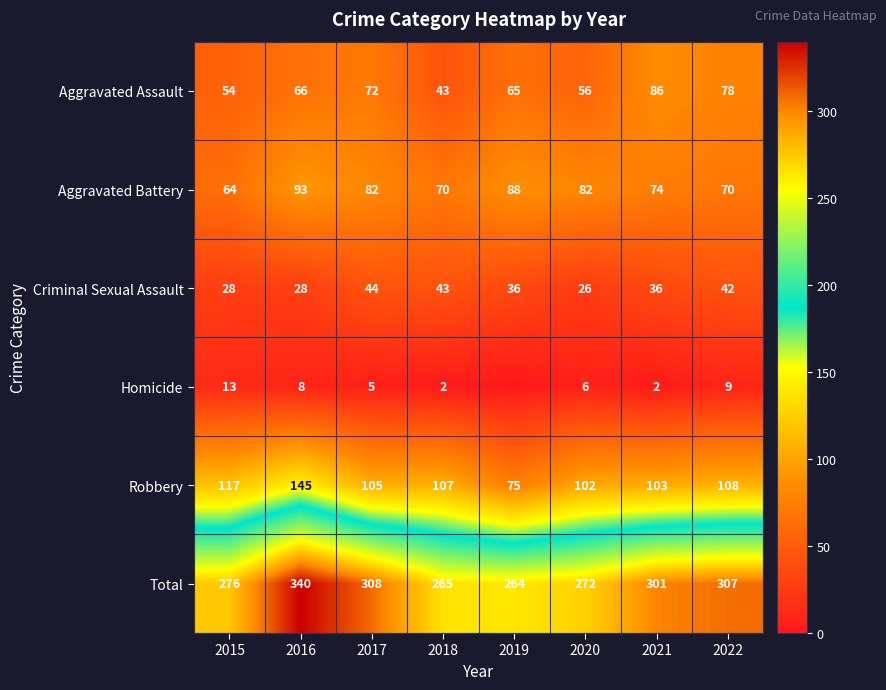

At 2017, list the series in order from smallest to largest.

Homicide, Criminal Sexual Assault, Aggravated Assault, Aggravated Battery, Robbery, Total